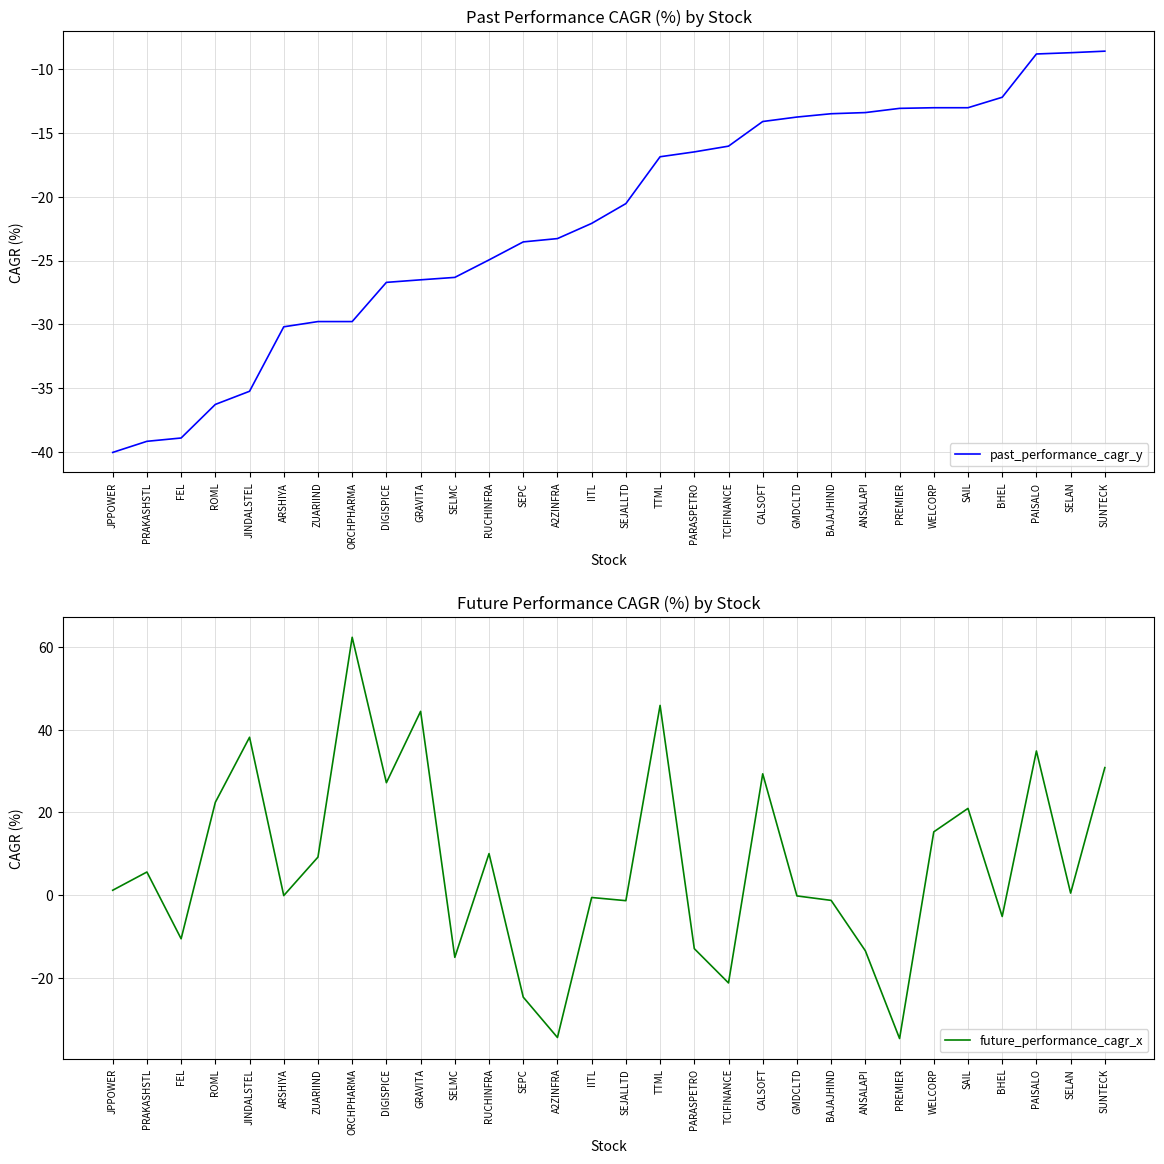

Read the future_performance_cagr_x value at SELMC.

-15.0